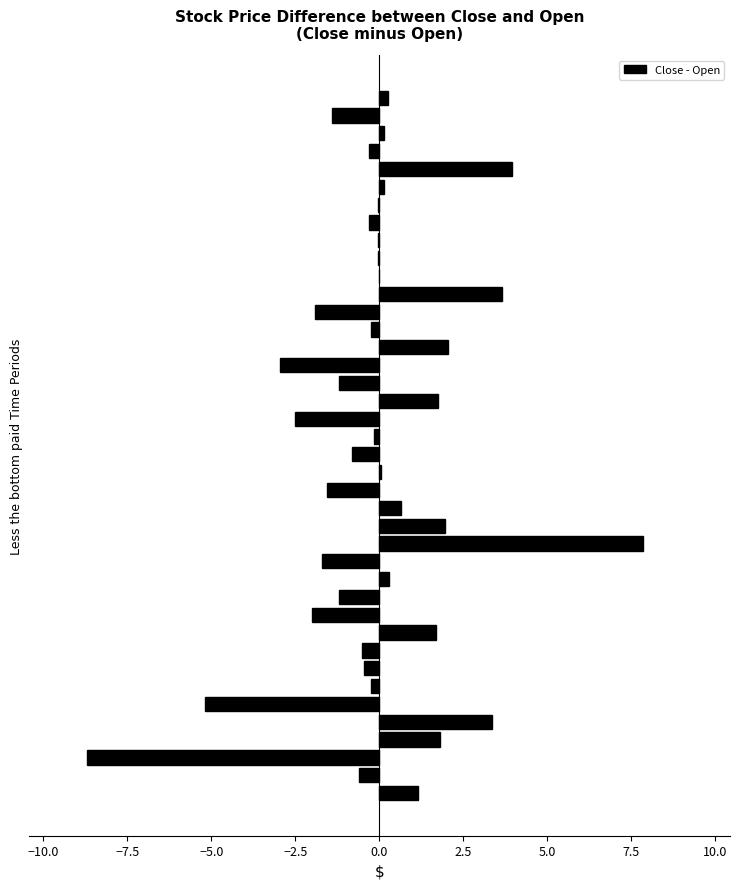

What is the maximum value shown in the chart?

7.9